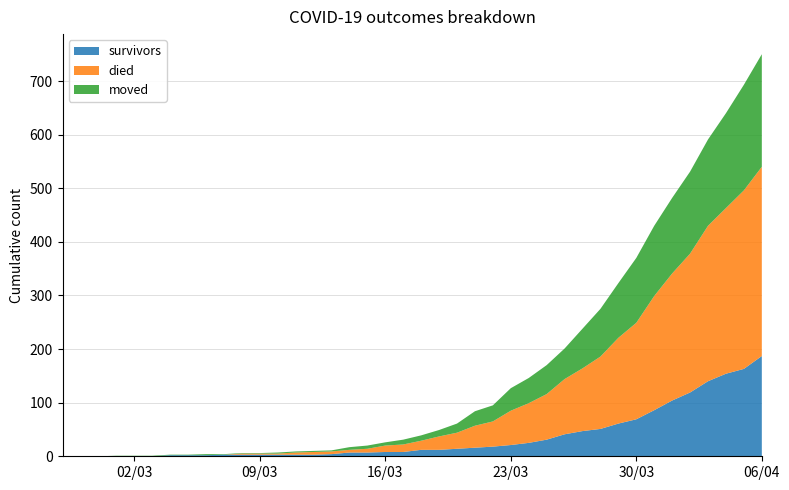

What is the difference between the highest and lowest values at 2020-04-02?

140